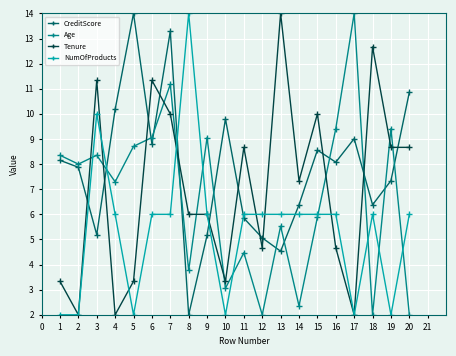

How many distinct data groups are displayed?

4